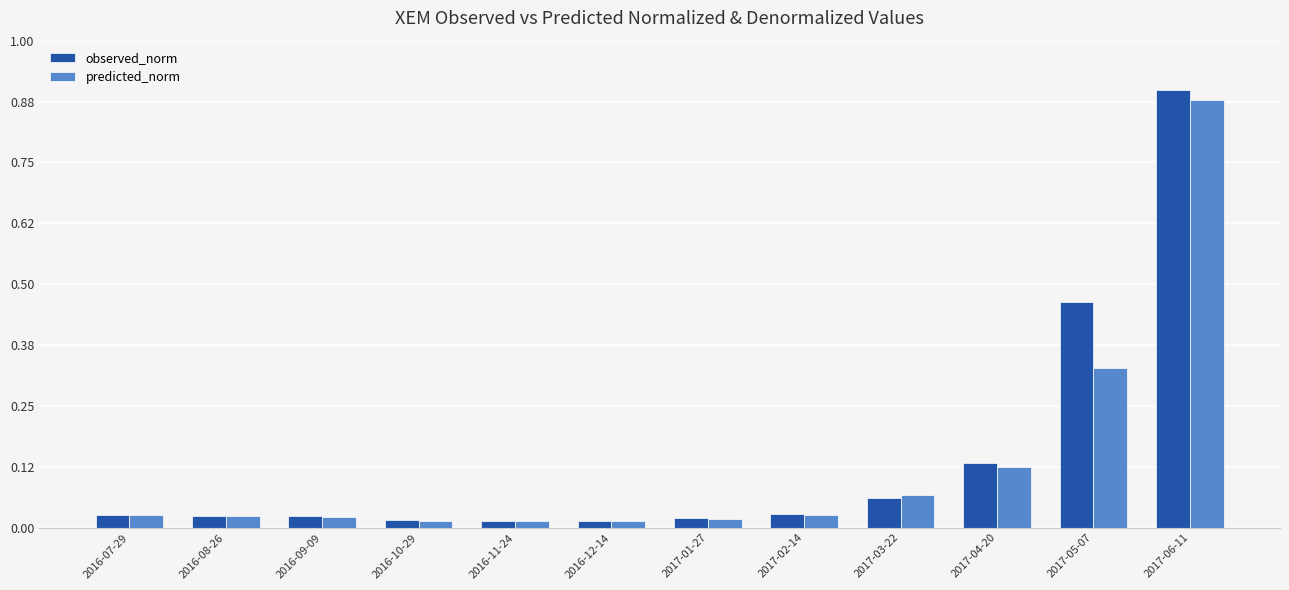

At 2017-05-07, list the series in order from largest to smallest.

observed_norm, predicted_norm